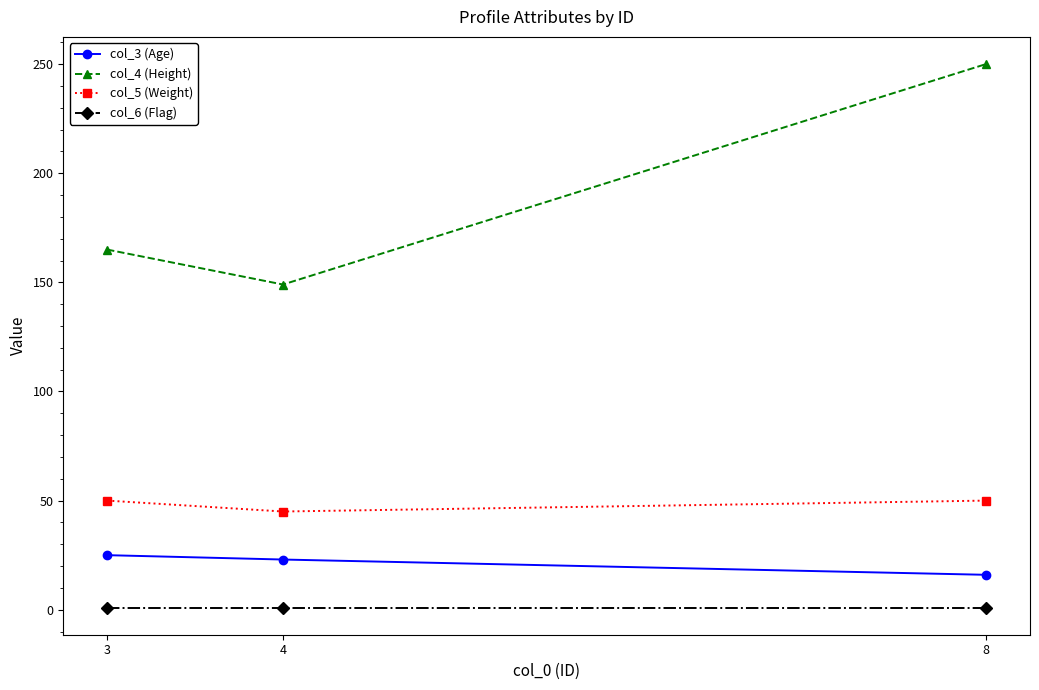

Is the value of col_3 (Age) at 3 greater than the value of col_6 (Flag) at 3?

Yes